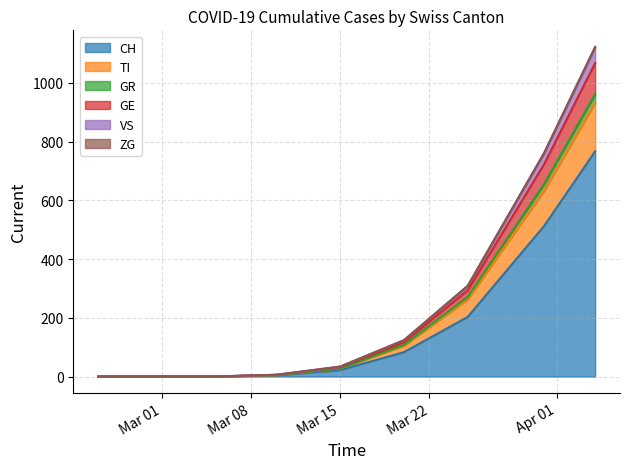

Which has a higher value, 2020-04-04 or 2020-03-25?

2020-04-04